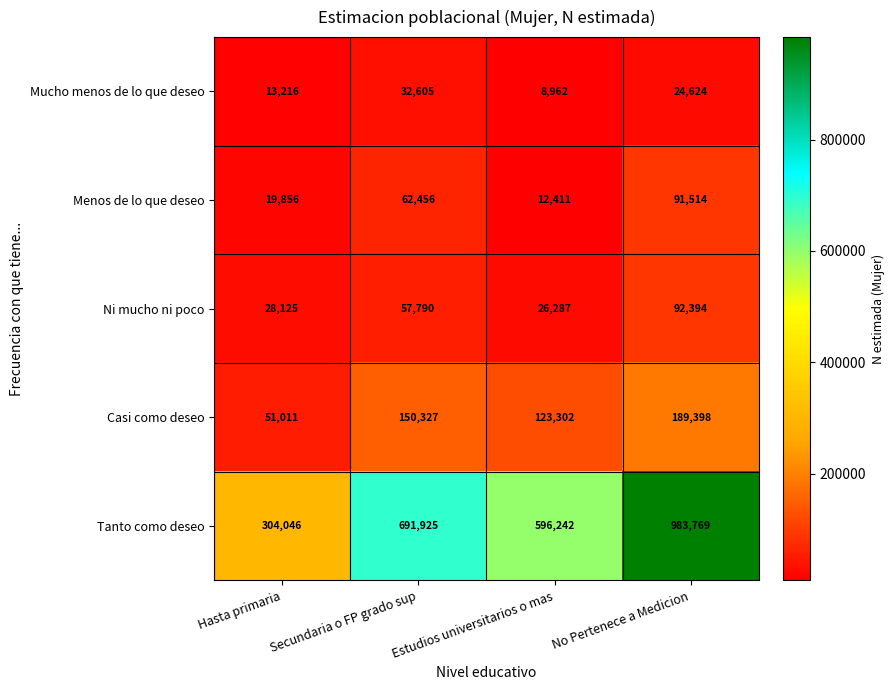

List the labels in order of Tanto como deseo value, largest first.

No Pertenece a Medicion, Secundaria o FP grado sup, Estudios universitarios o mas, Hasta primaria